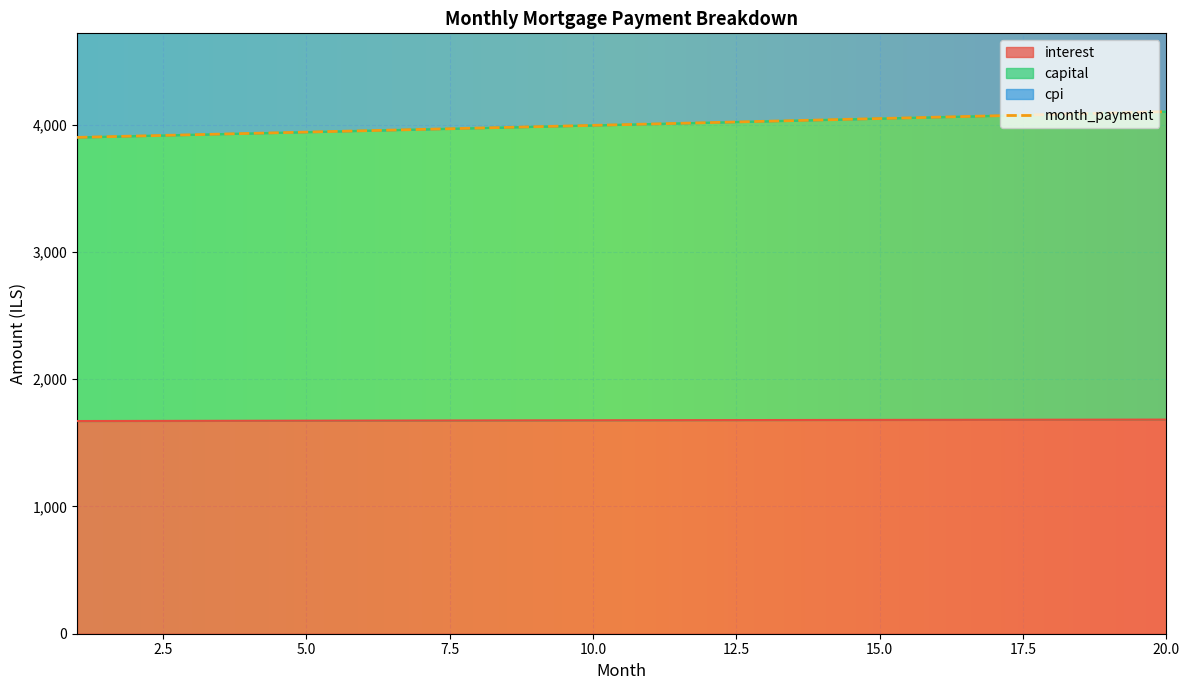

List the labels in order of capital value, largest first.

20, 19, 18, 17, 16, 15, 14, 13, 12, 11, 10, 9, 8, 7, 6, 5, 4, 3, 2, 1